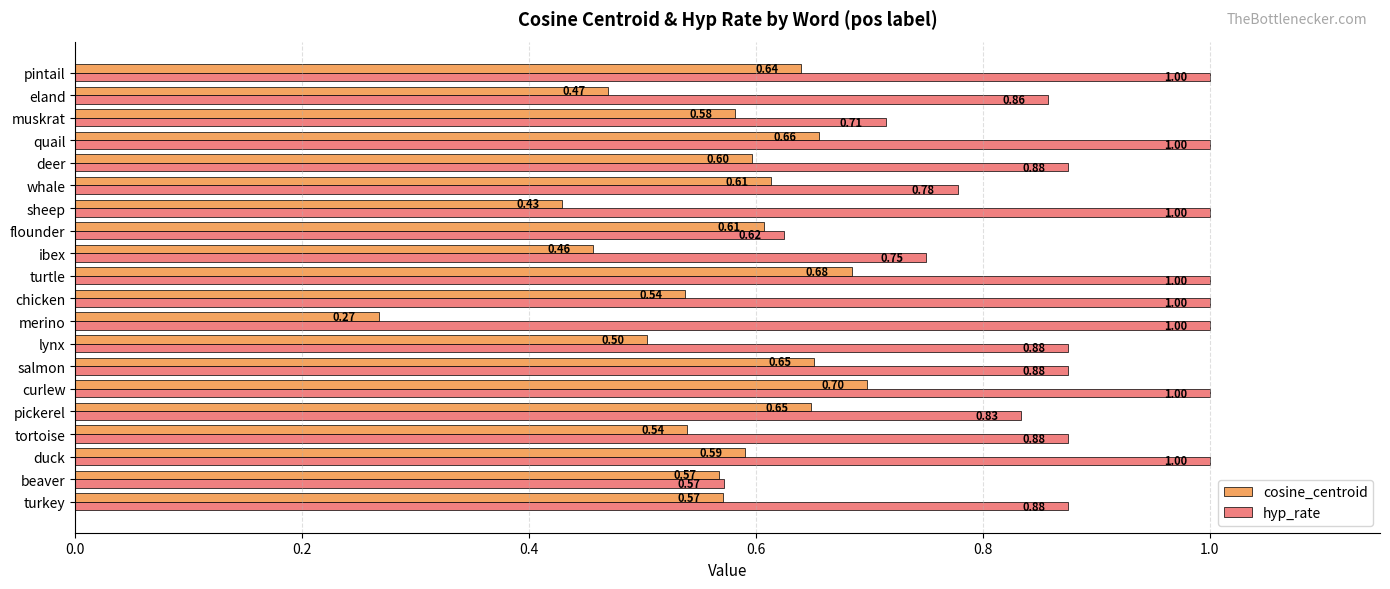

What is the maximum value for hyp_rate?

1.0